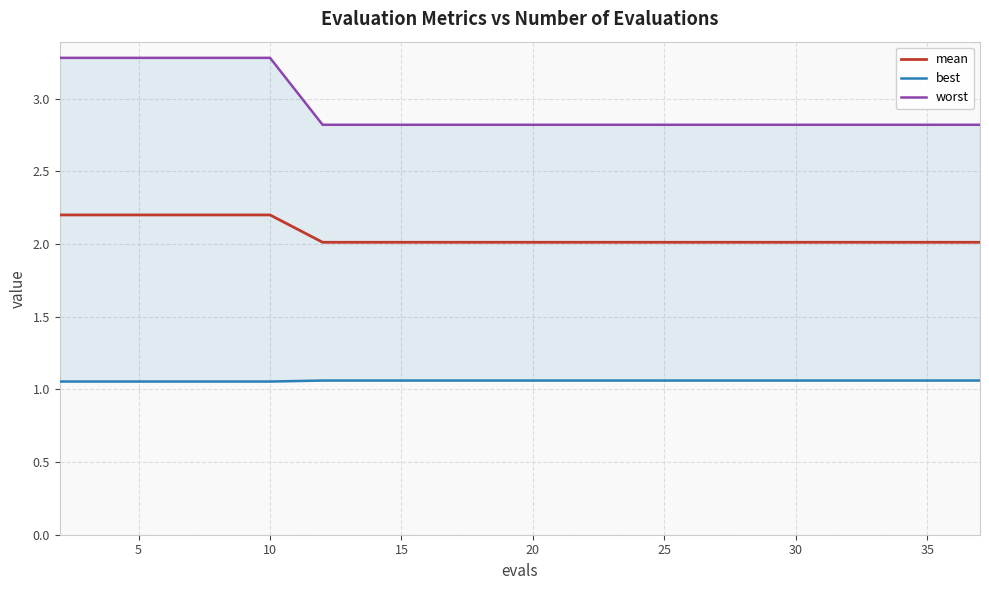

What is the total value across all series at 10?

6.5